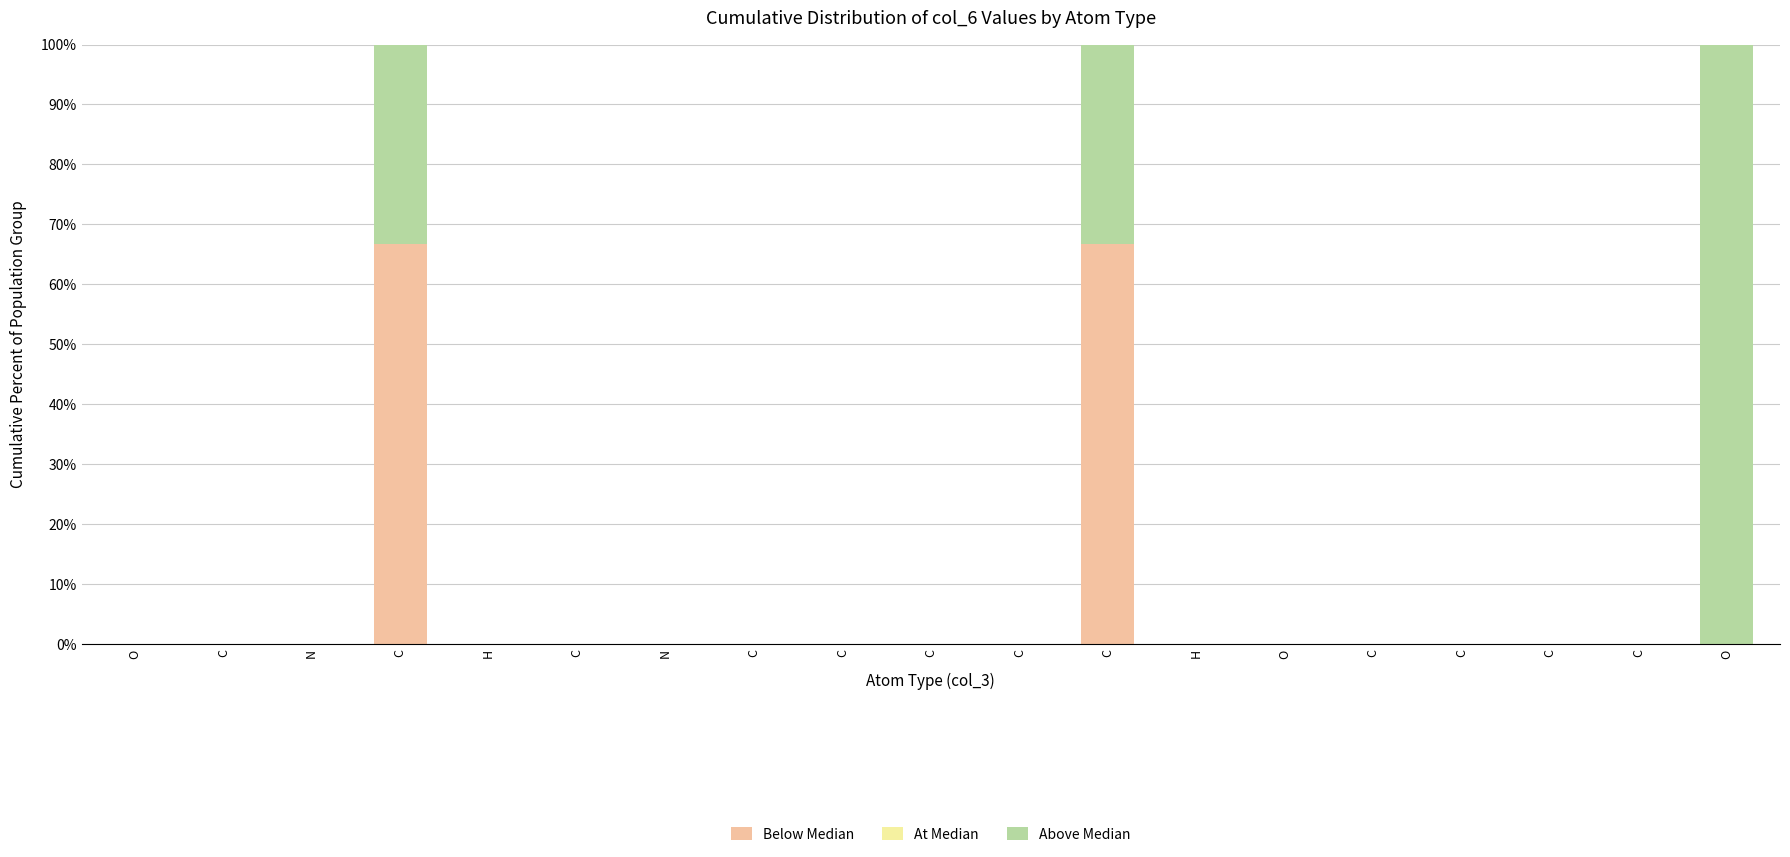

Are the bars horizontal?

No